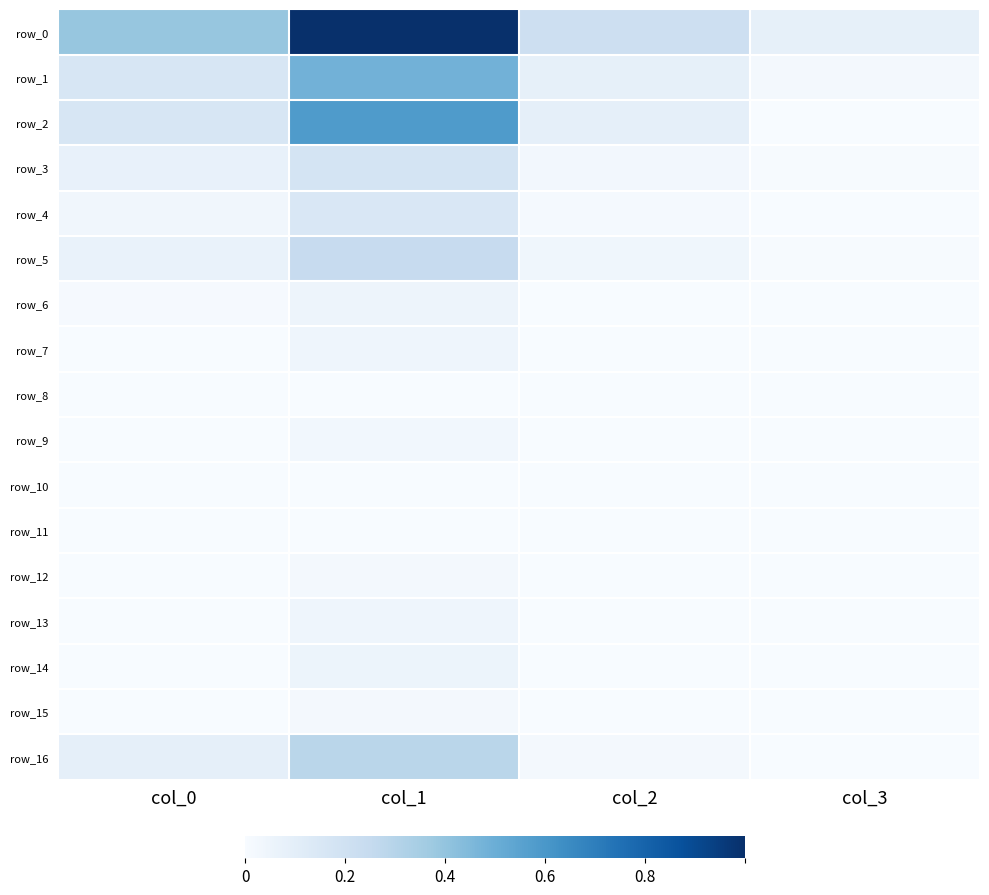

List the labels in order of row_14 value, smallest first.

col_0, col_2, col_3, col_1